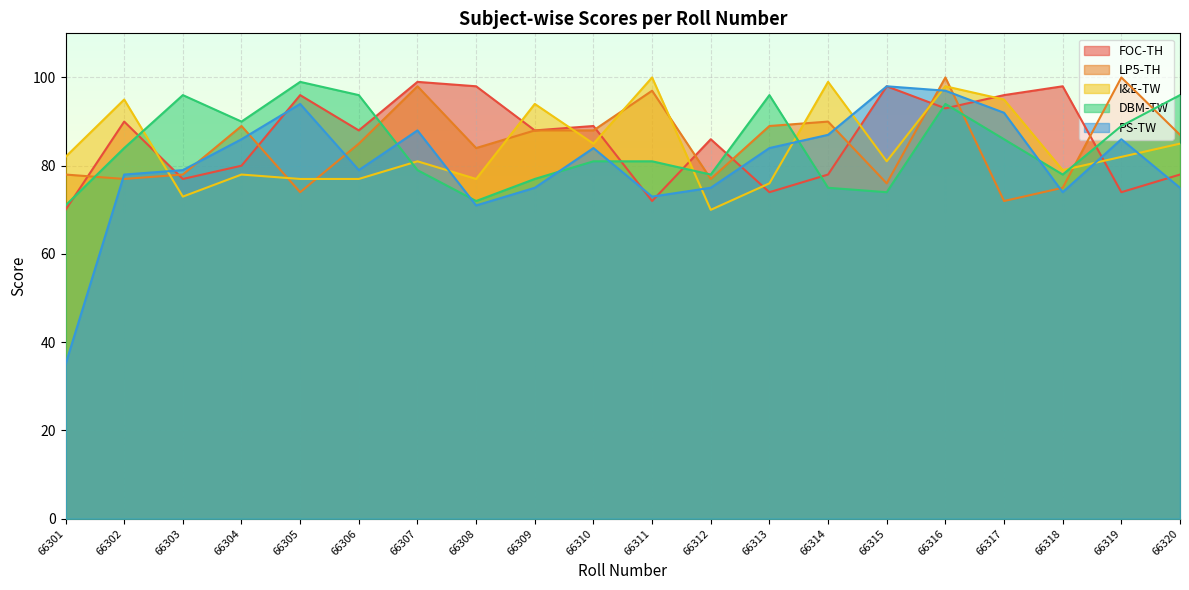

Rank the series by their maximum value, from highest to lowest.

LP5-TH, I&E-TW, FOC-TH, DBM-TW, PS-TW